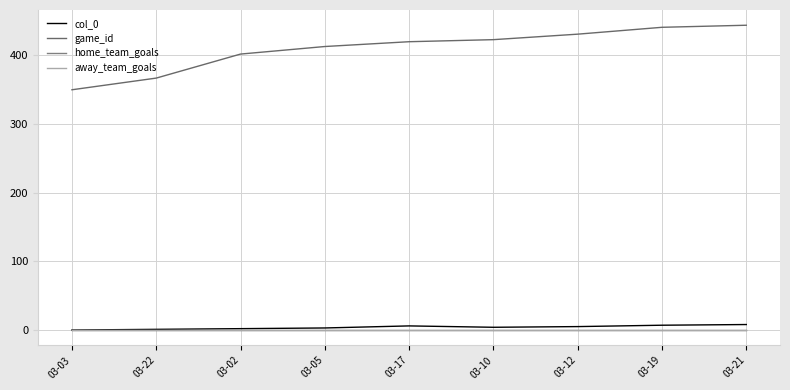

At which label does away_team_goals reach its minimum?

03-03